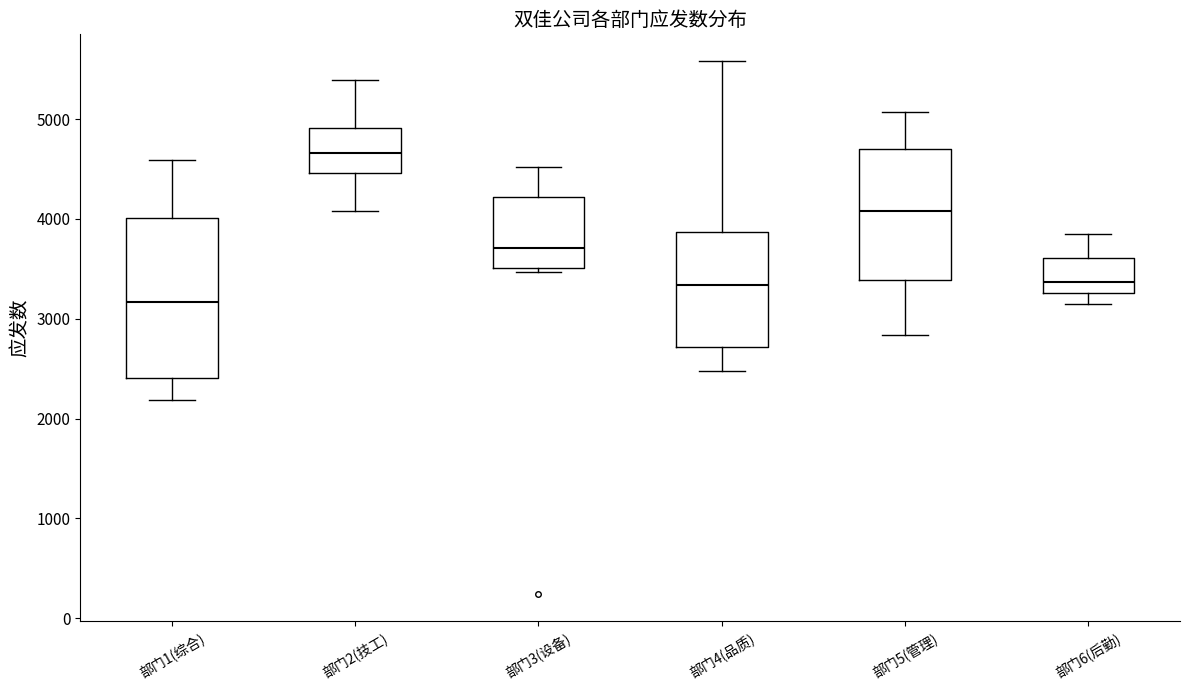

Reading left to right, read every box against the y-axis: the position of its median line, the range the box covers, and the ends of its whiskers. The values are not printed on the chart, so give them approximately, as read against the axis.

部门1(综合): median 3200, box 2400 to 4000, whiskers 2200 to 4600
部门2(技工): median 4700, box 4500 to 4900, whiskers 4100 to 5400
部门3(设备): median 3700, box 3500 to 4200, whiskers 3500 (just below the box's lower edge) to 4500
部门4(品质): median 3300, box 2700 to 3900, whiskers 2500 to 5600
部门5(管理): median 4100, box 3400 to 4700, whiskers 2800 to 5100
部门6(后勤): median 3400, box 3300 to 3600, whiskers 3100 to 3800